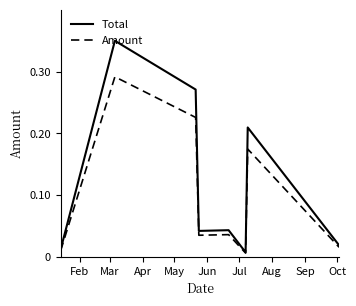

Is this an area chart (filled region under the line)?

No